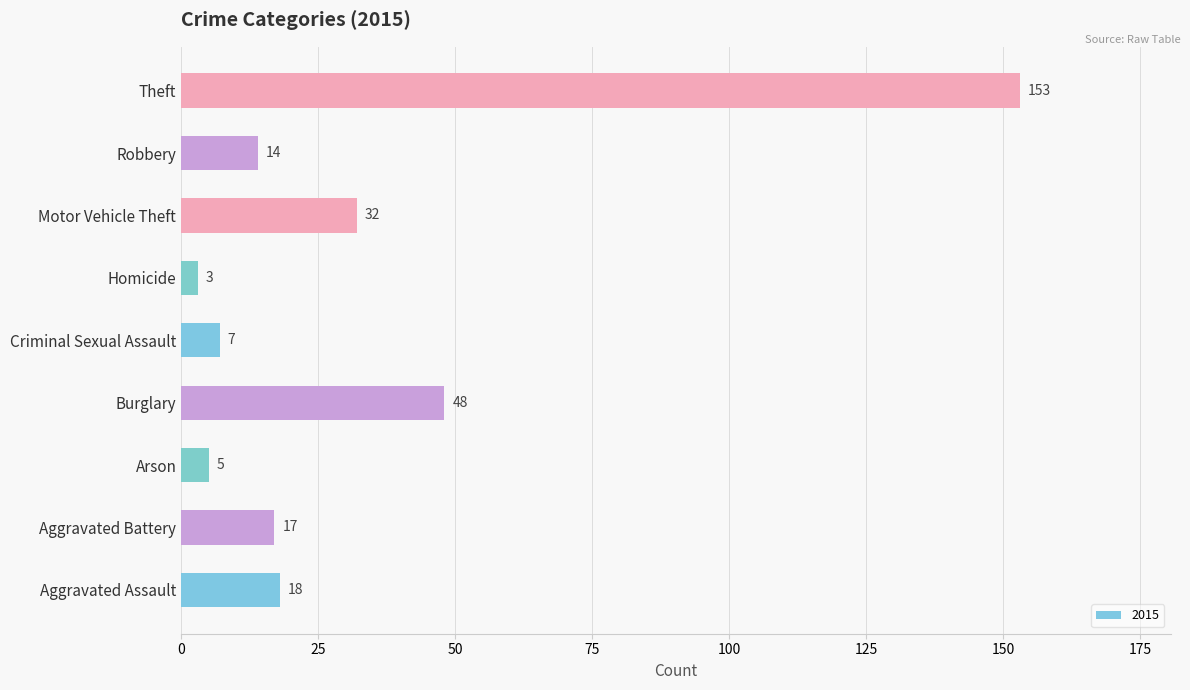

How many data points does each series have?

9